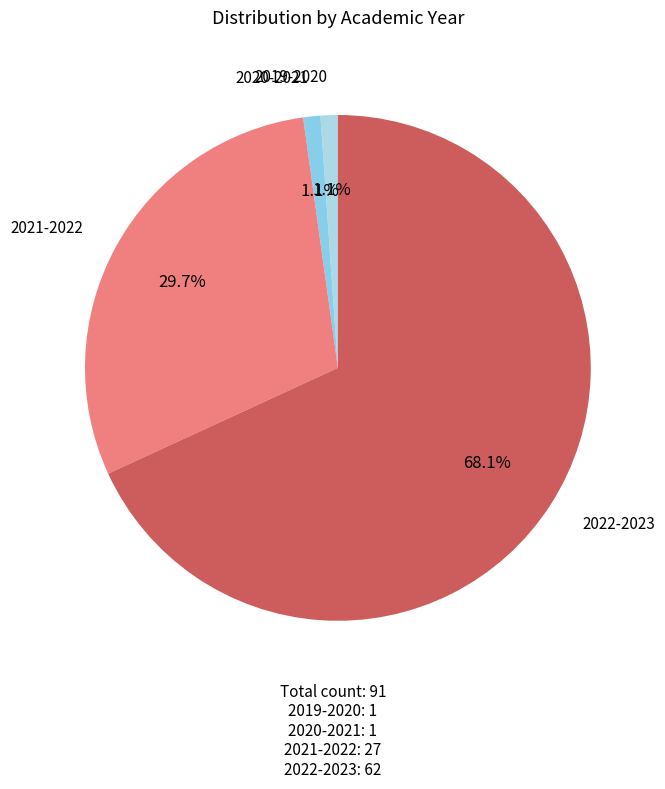

Which slice is the largest?

2022-2023